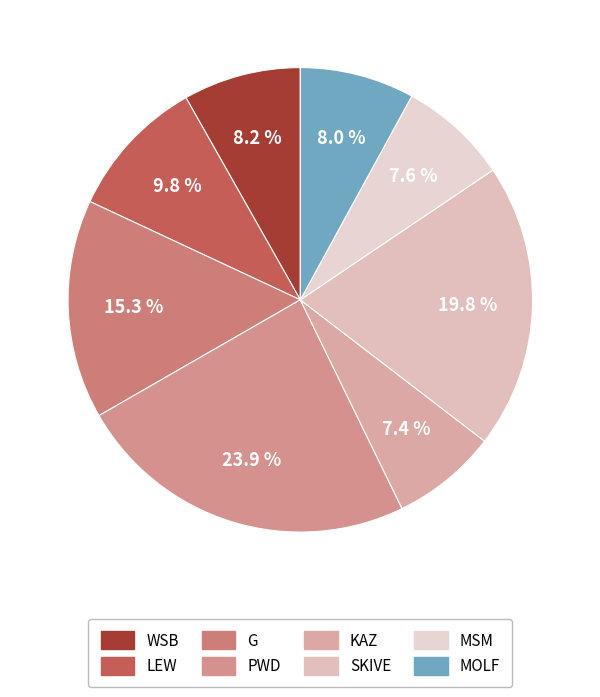

True or false: MOLF accounts for 1% of the total.

False